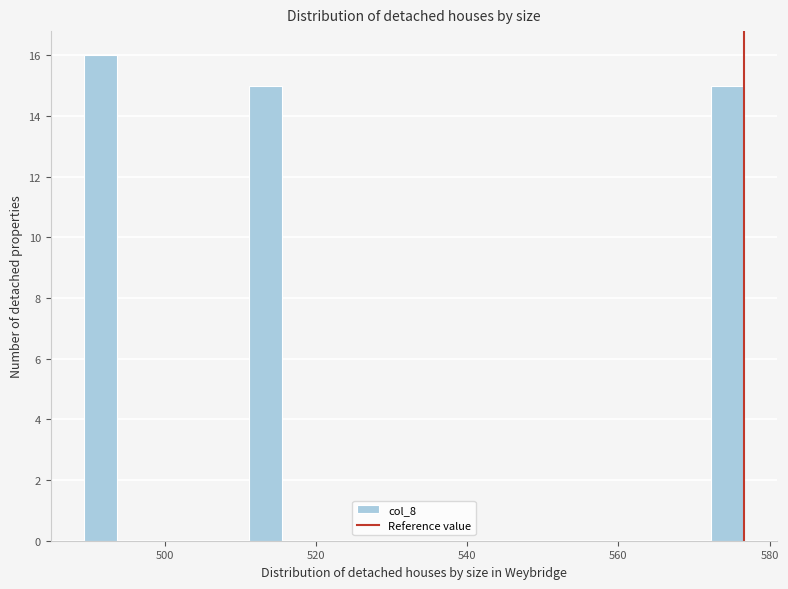

Read against the x-axis, roughly where is the centre of the tallest bar?

492